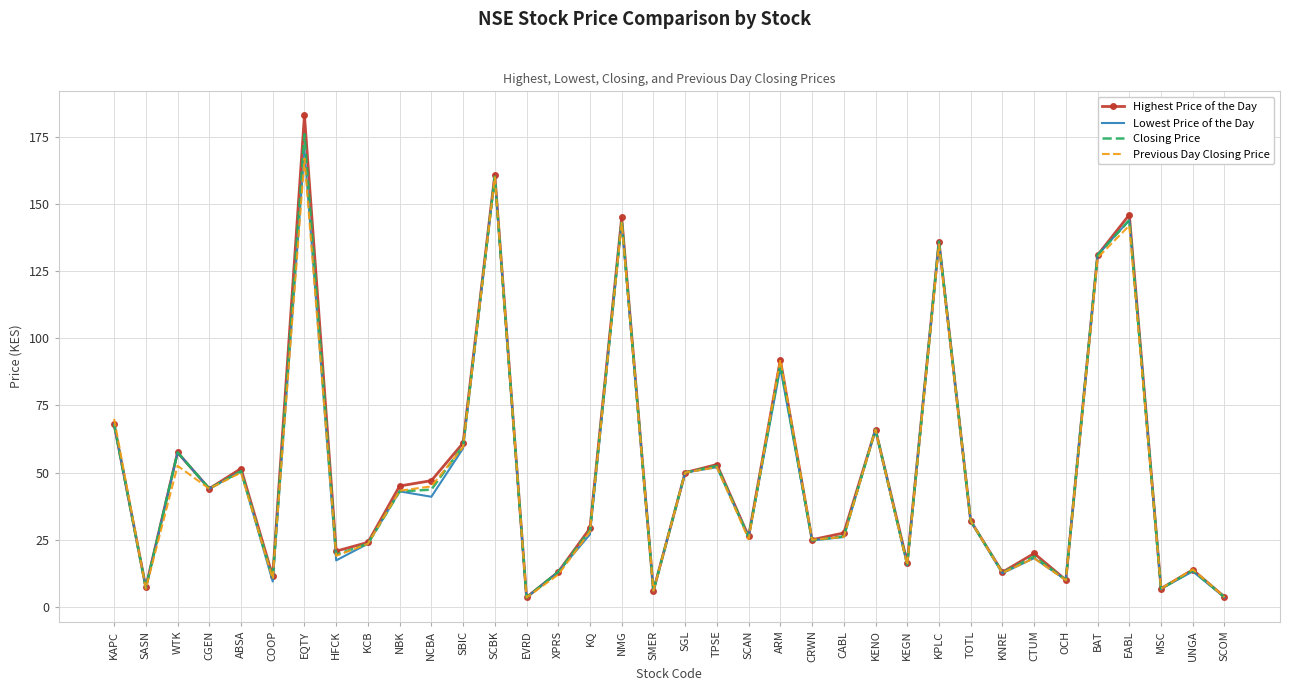

The value of Previous Day Closing Price at EQTY is 167.0. True or false?

True